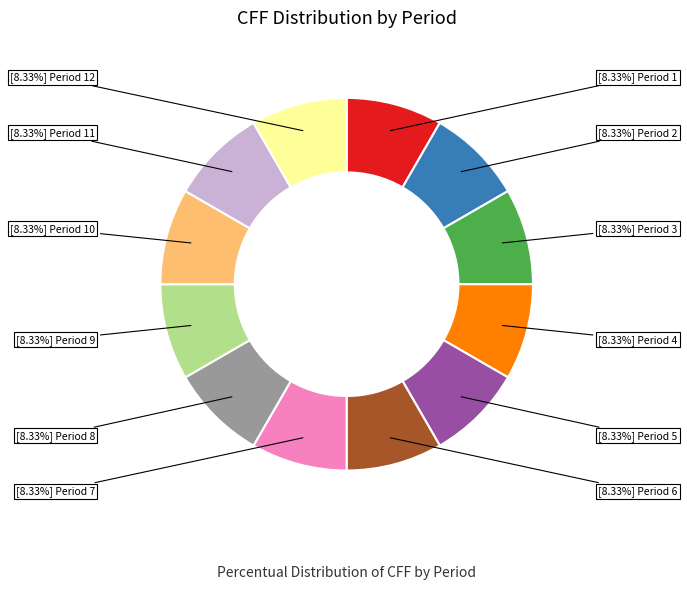

Is there a majority slice in this chart?

No